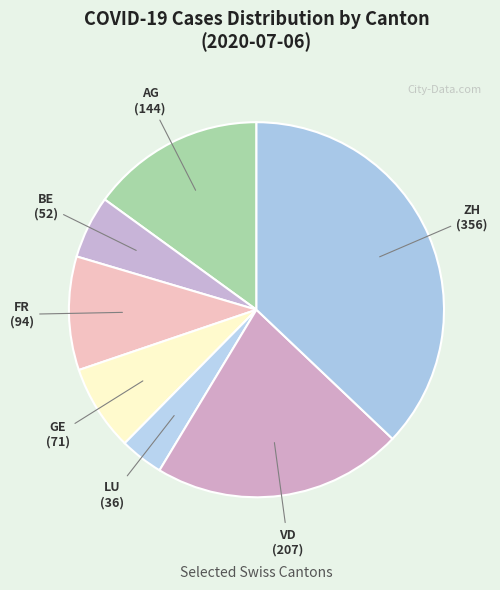

Which slice is the largest?

ZH